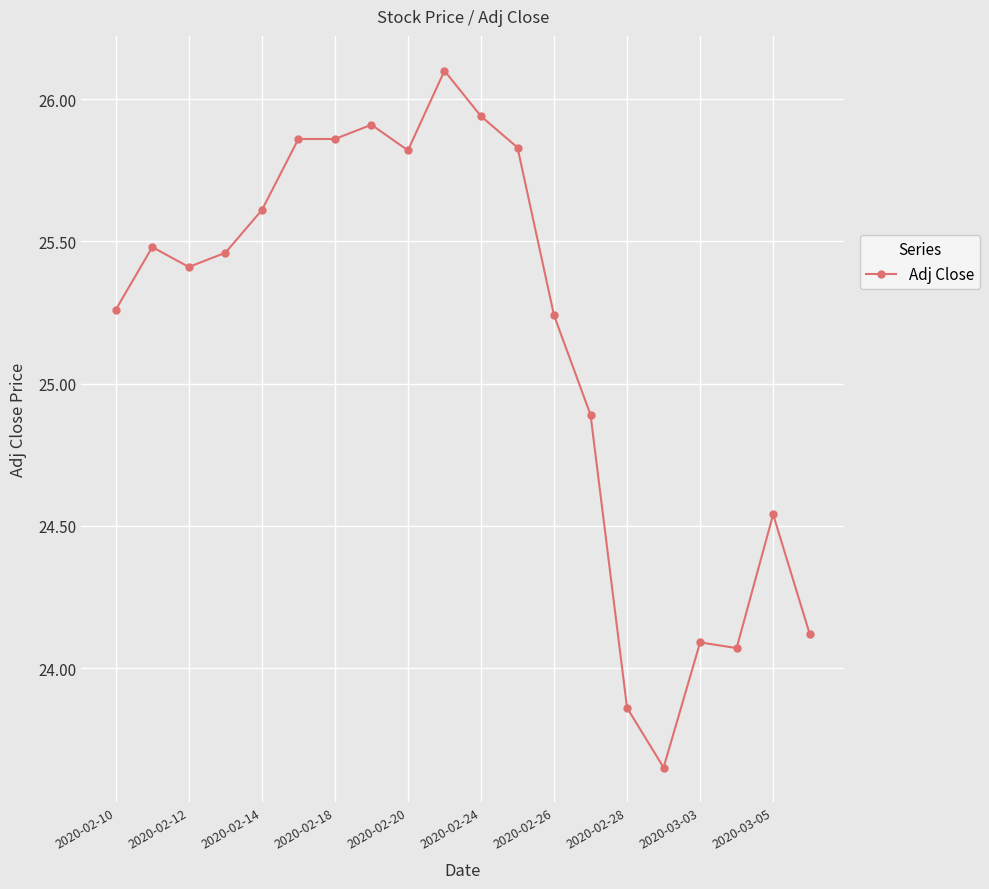

What is the difference between the maximum and second lowest values?

2.2